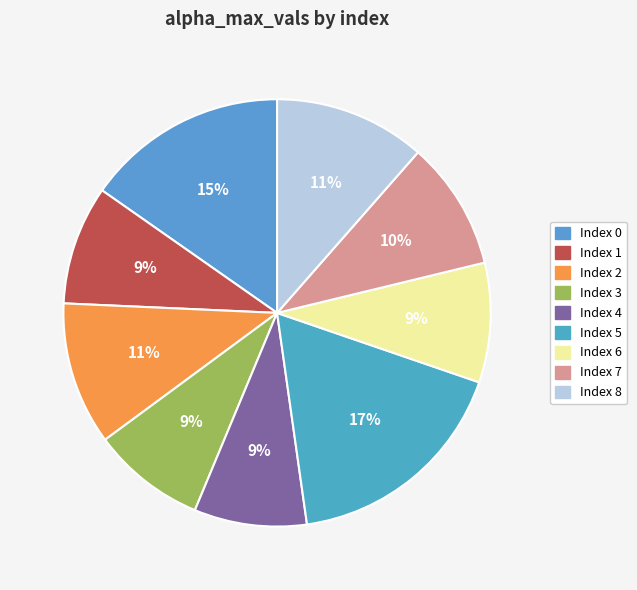

How many segments does this pie chart have?

9